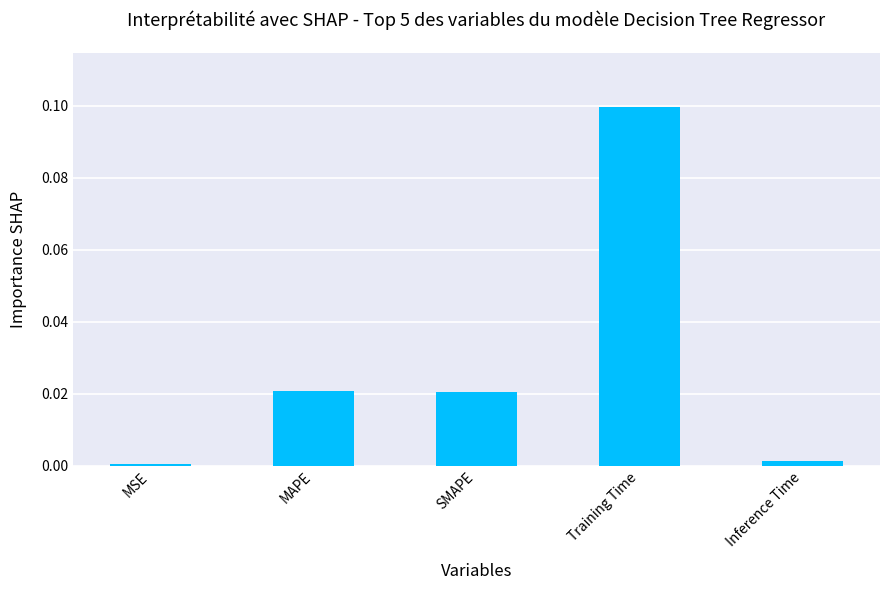

Is it true that the value at Training Time is 0.2?

False